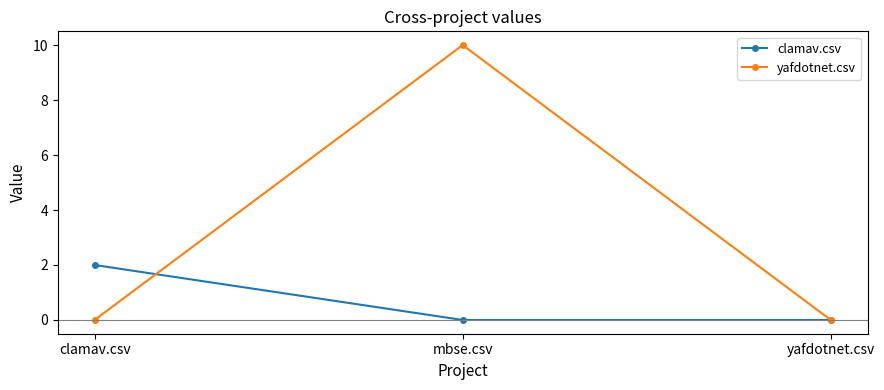

Rank the series by their maximum value, from highest to lowest.

yafdotnet.csv, clamav.csv